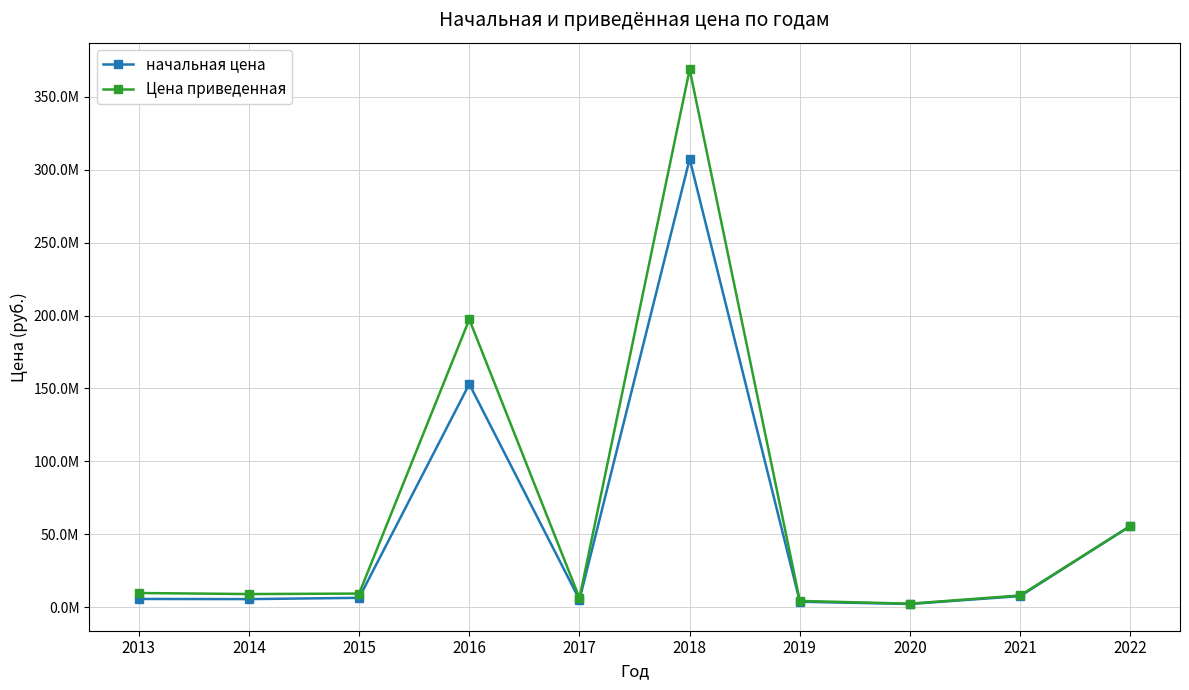

Is it true that начальная цена equals 153000000.0 at 2016?

True